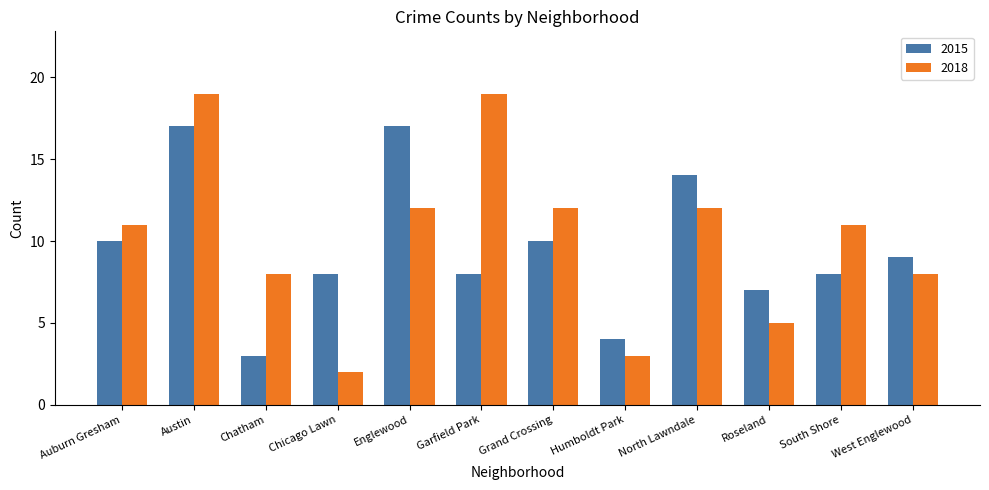

Reading right to left, extract all data points from this chart.

2015: West Englewood=9	South Shore=8	Roseland=7	North Lawndale=14	Humboldt Park=4	Grand Crossing=10	Garfield Park=8	Englewood=17	Chicago Lawn=8	Chatham=3	Austin=17	Auburn Gresham=10
2018: West Englewood=8	South Shore=11	Roseland=5	North Lawndale=12	Humboldt Park=3	Grand Crossing=12	Garfield Park=19	Englewood=12	Chicago Lawn=2	Chatham=8	Austin=19	Auburn Gresham=11